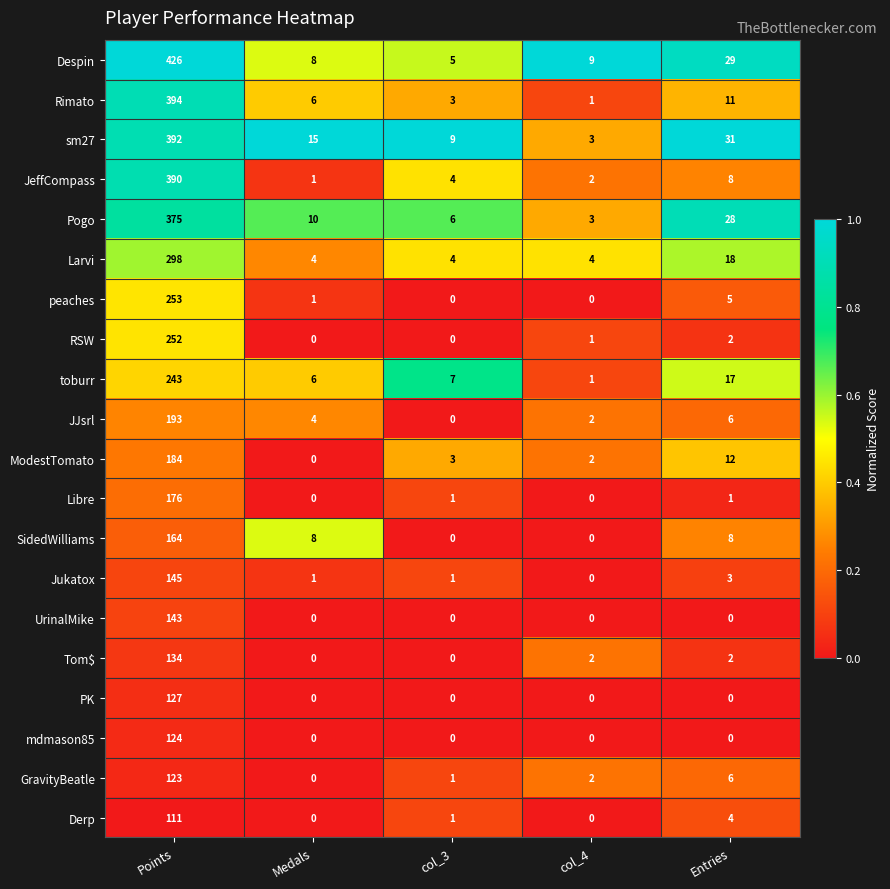

At which category is the sum across all series the highest?

Points